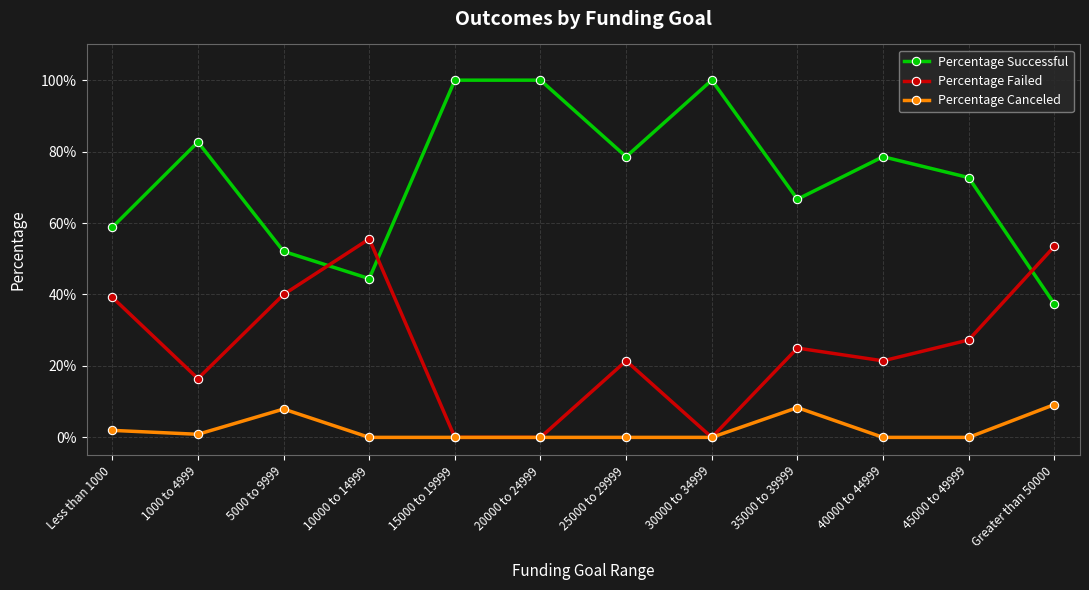

True or false: Percentage Failed and Percentage Successful cross at least once.

True